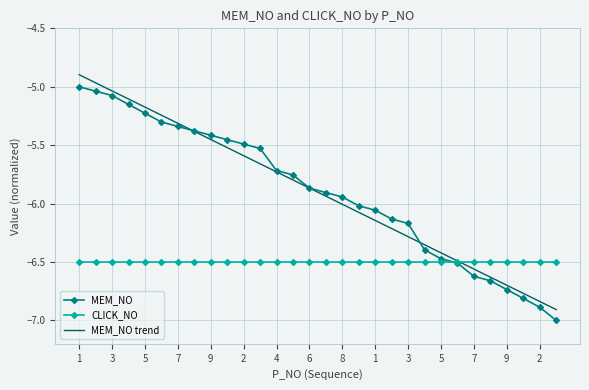

What is the maximum value shown in the chart?

-4.9